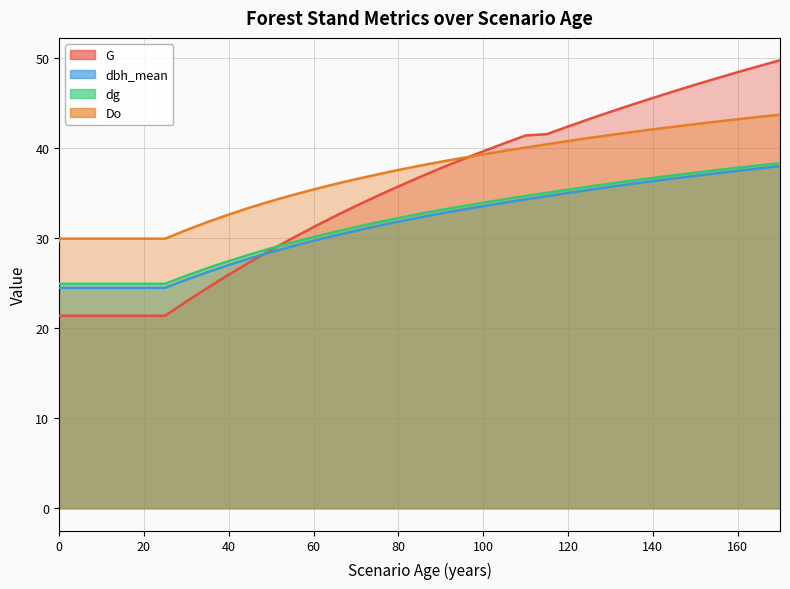

Between 25 and 120, which series saw the biggest shift?

G